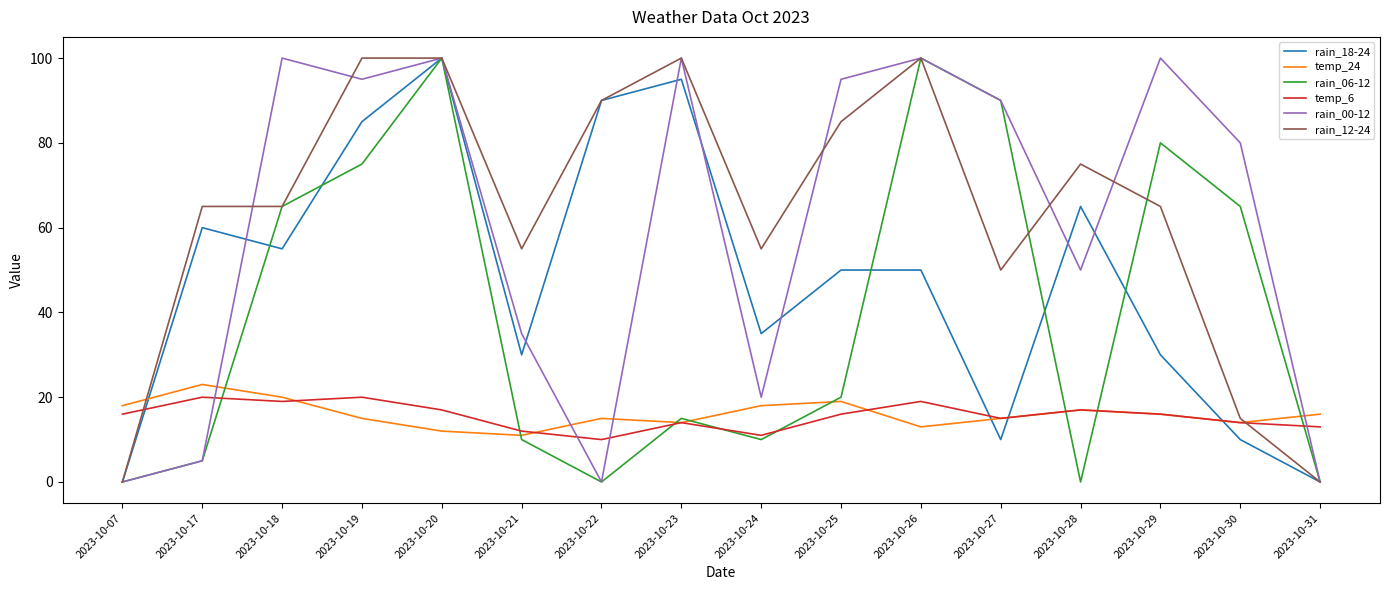

Between 2023-10-18 and 2023-10-22, which series saw the biggest shift?

rain_00-12